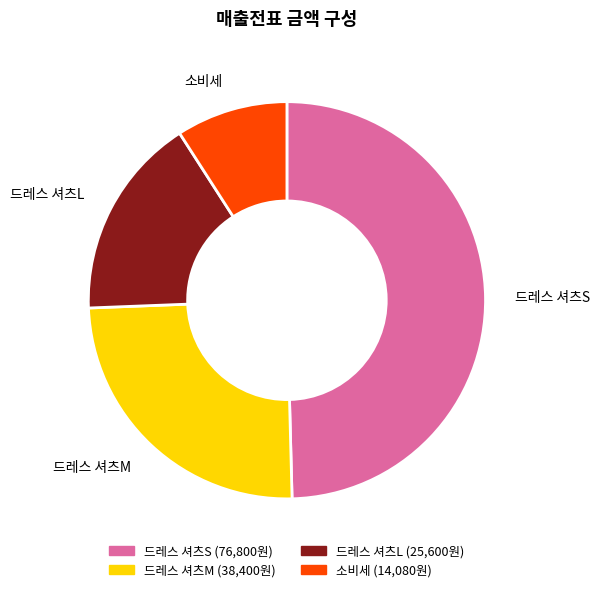

Which category has the smallest portion of the pie?

소비세